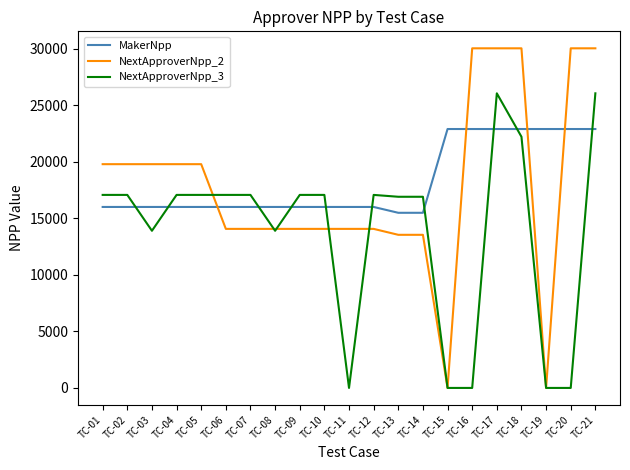

Between TC-05 and TC-06, which series saw the biggest shift?

NextApproverNpp_2